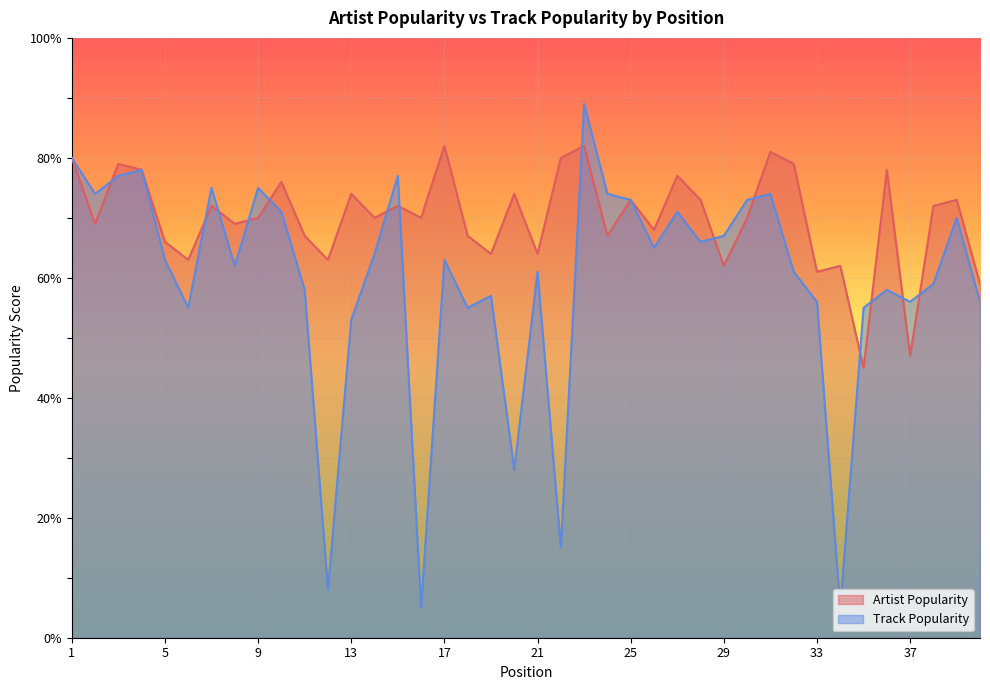

At how many categories does at least one series exceed 68?

26